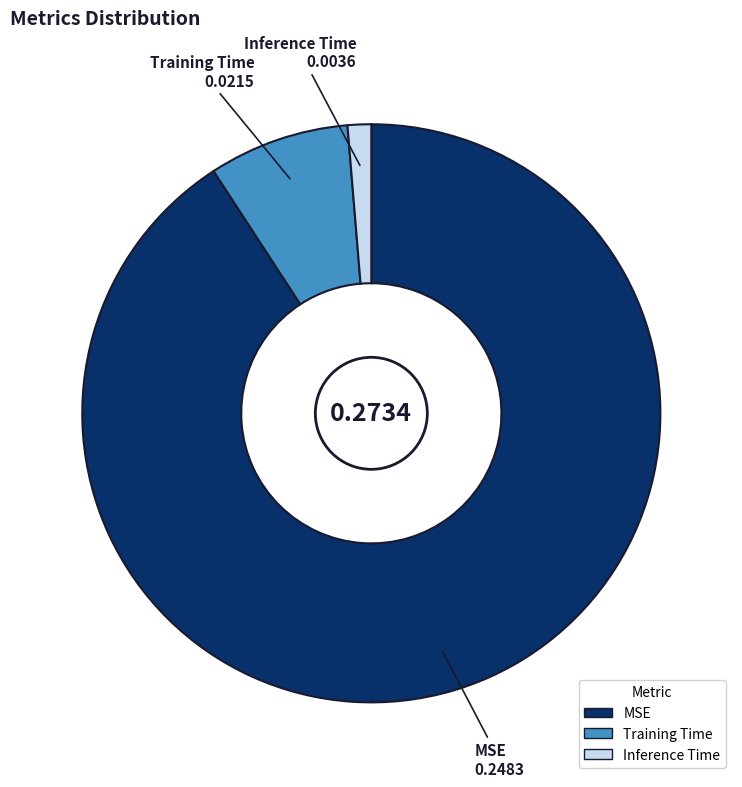

Which has a higher value, Inference Time or Training Time?

Training Time